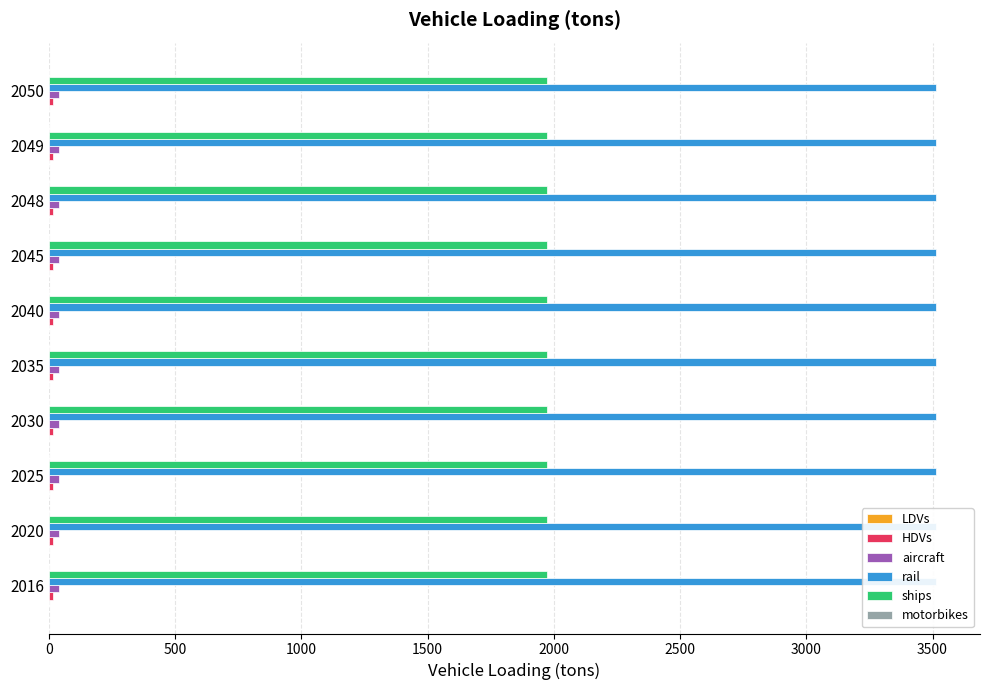

List the labels in order of ships value, smallest first.

2016, 2020, 2025, 2030, 2035, 2040, 2045, 2048, 2049, 2050